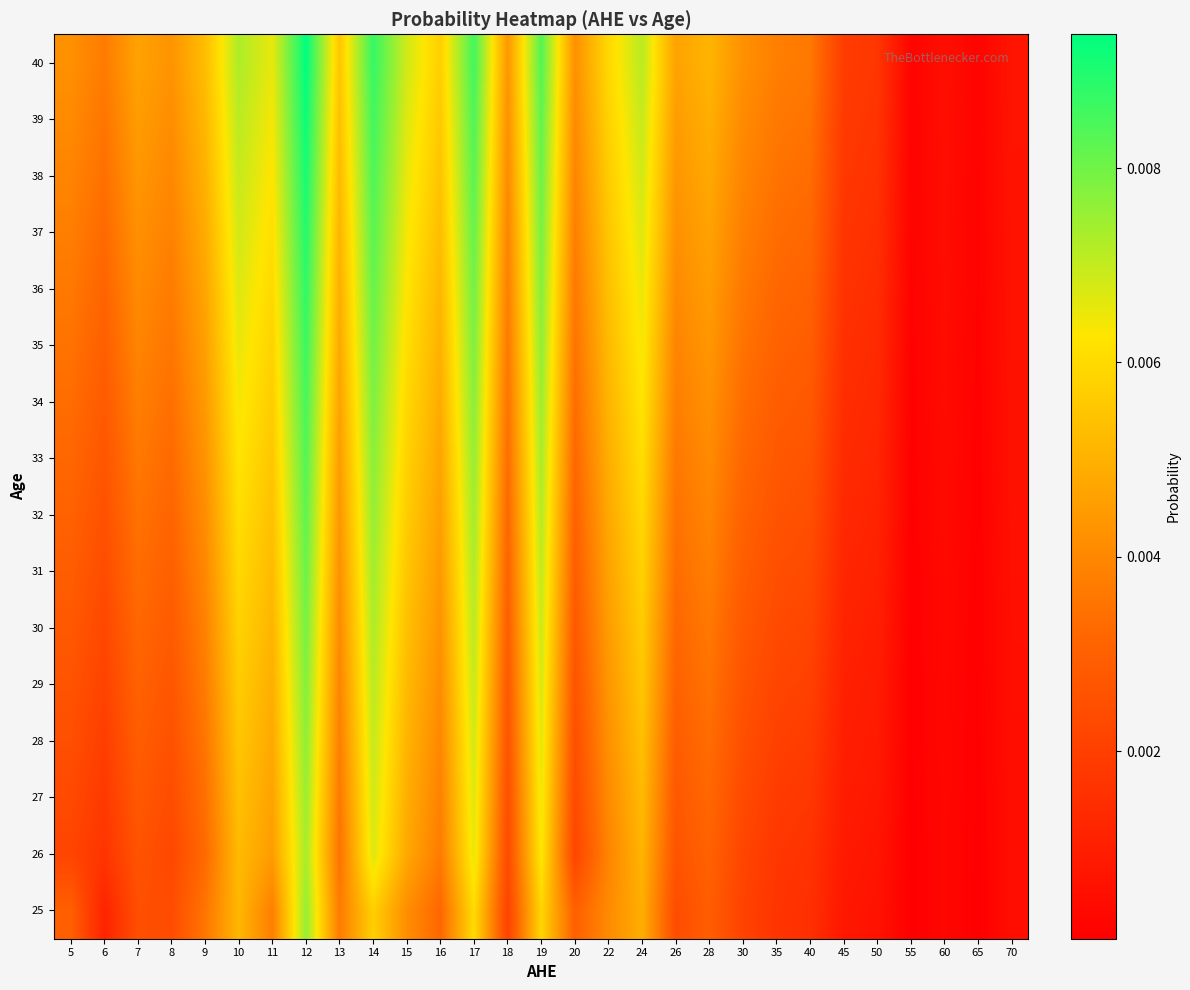

What is the total value across all series at 24?

0.1